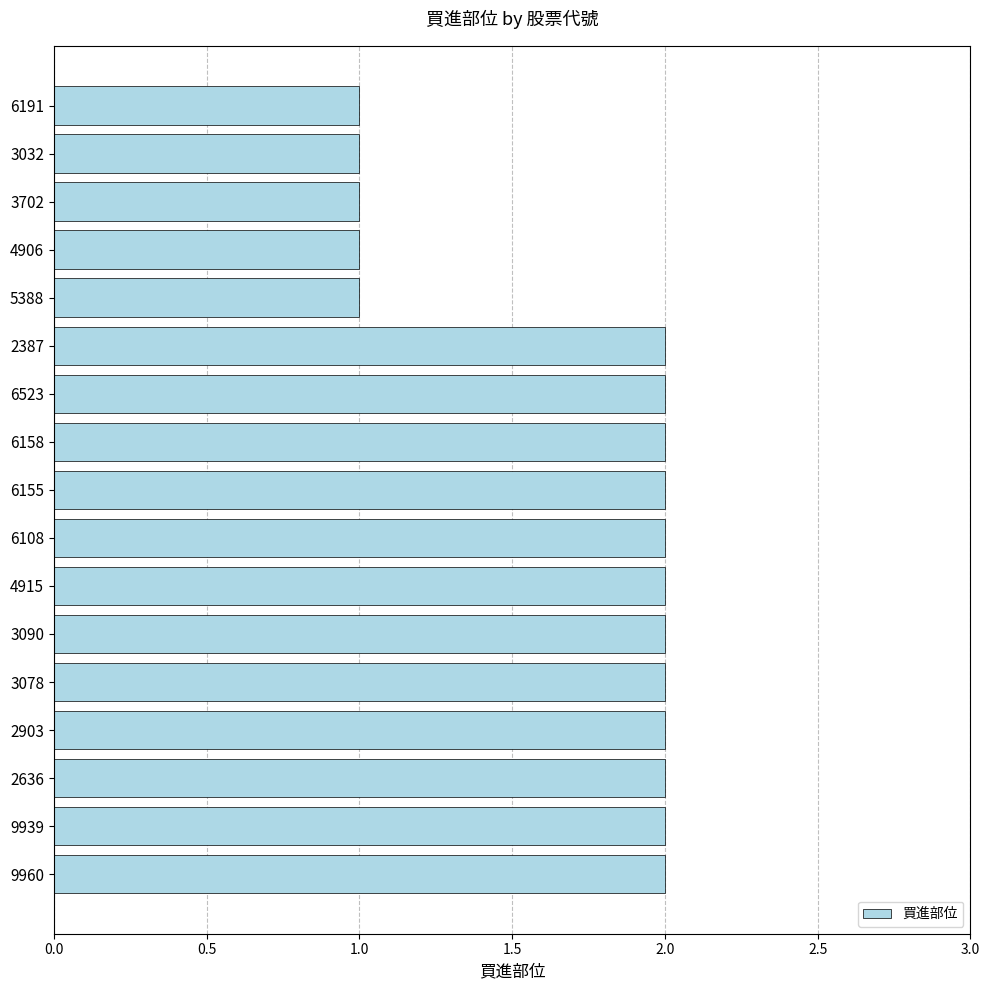

What is the maximum value shown in the chart?

2